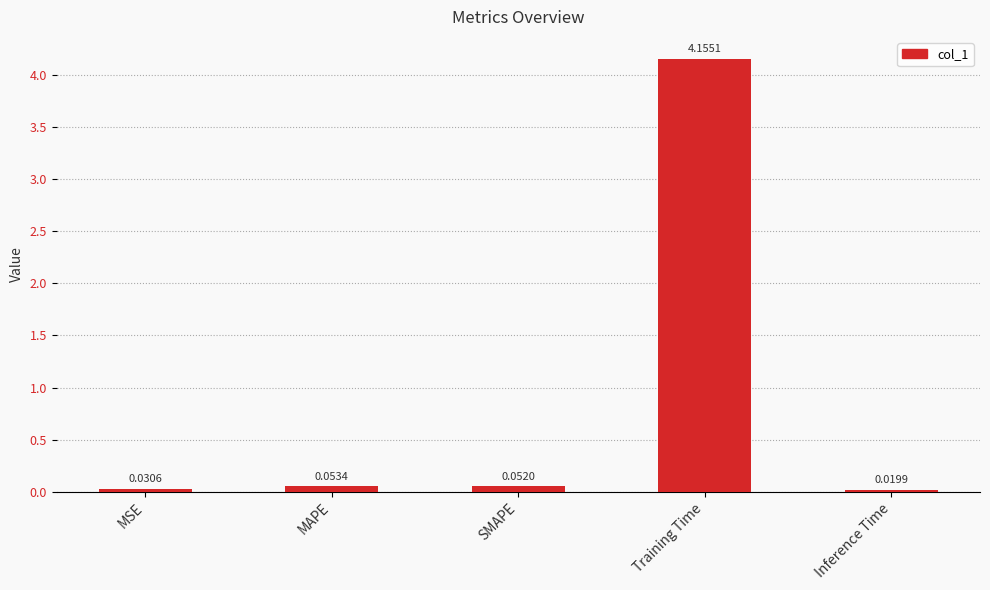

Between MSE and Inference Time, which is larger?

MSE